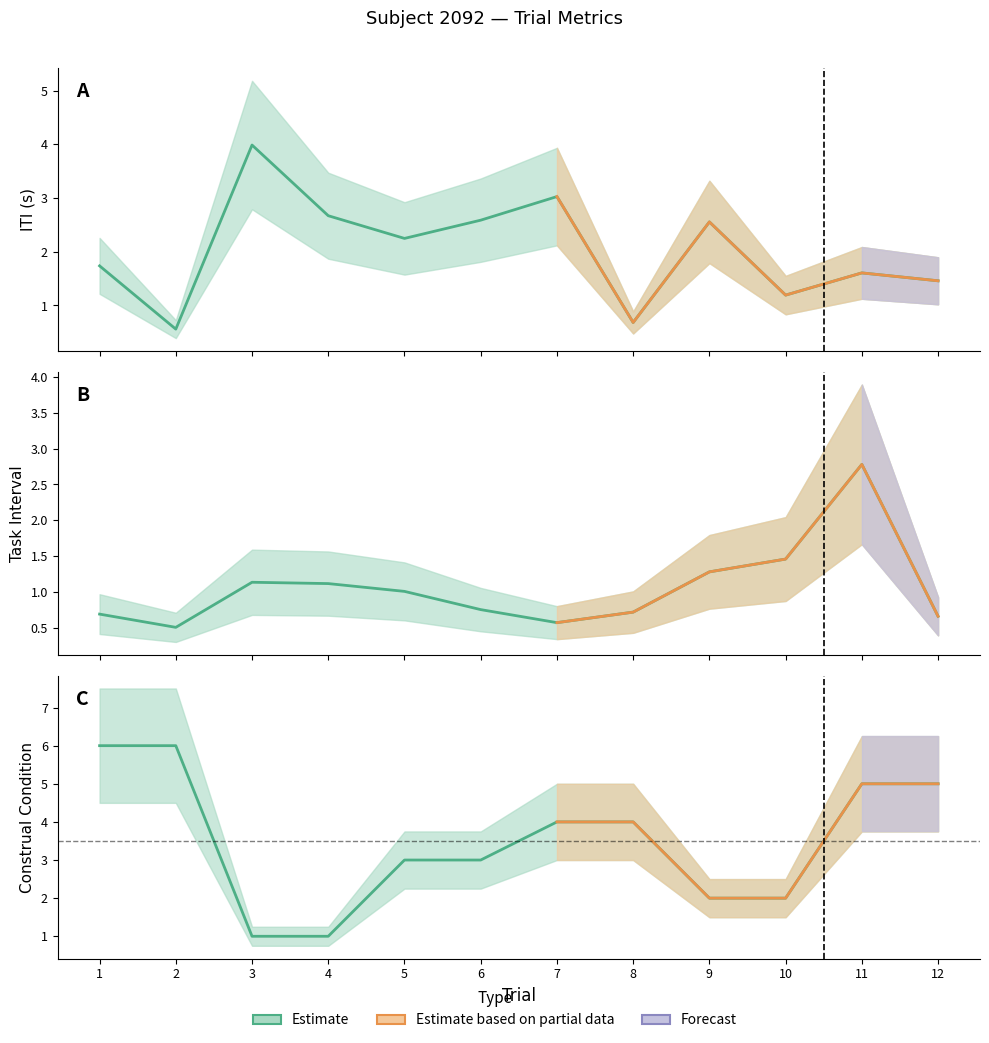

Does the chart display data point markers on the line(s)?

No